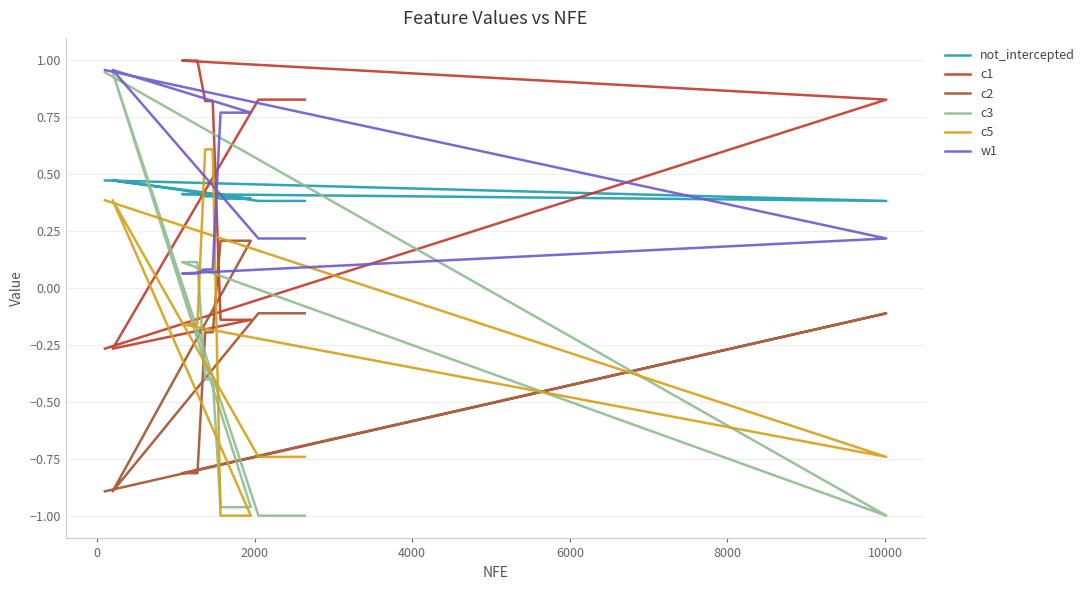

List the series in order of their peak value, highest first.

c1, w1, c3, c5, not_intercepted, c2